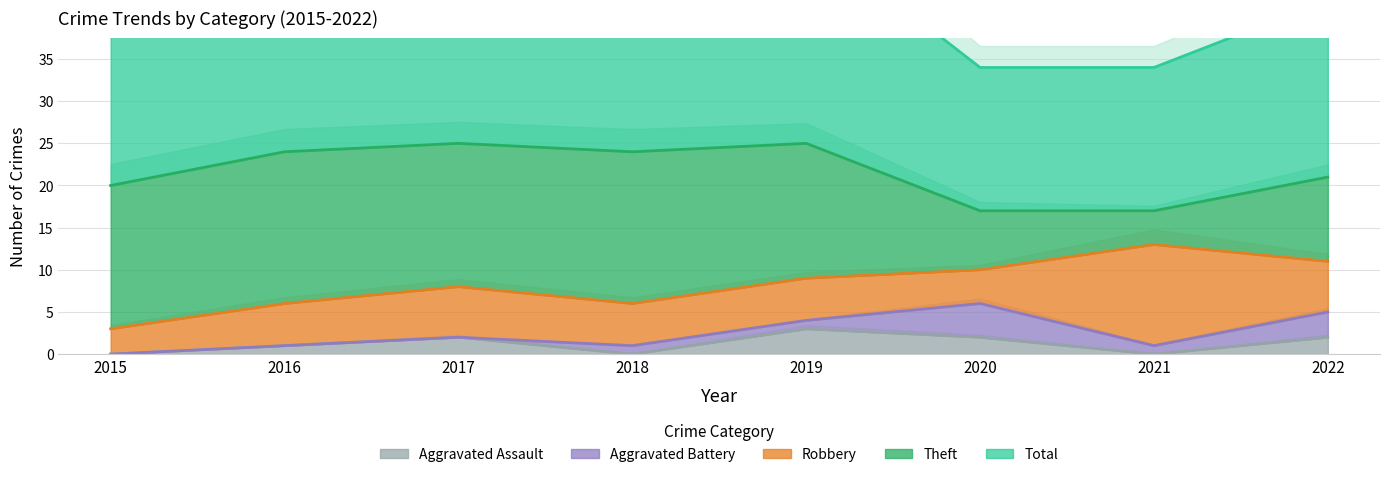

Which series has the largest total across all categories?

Total